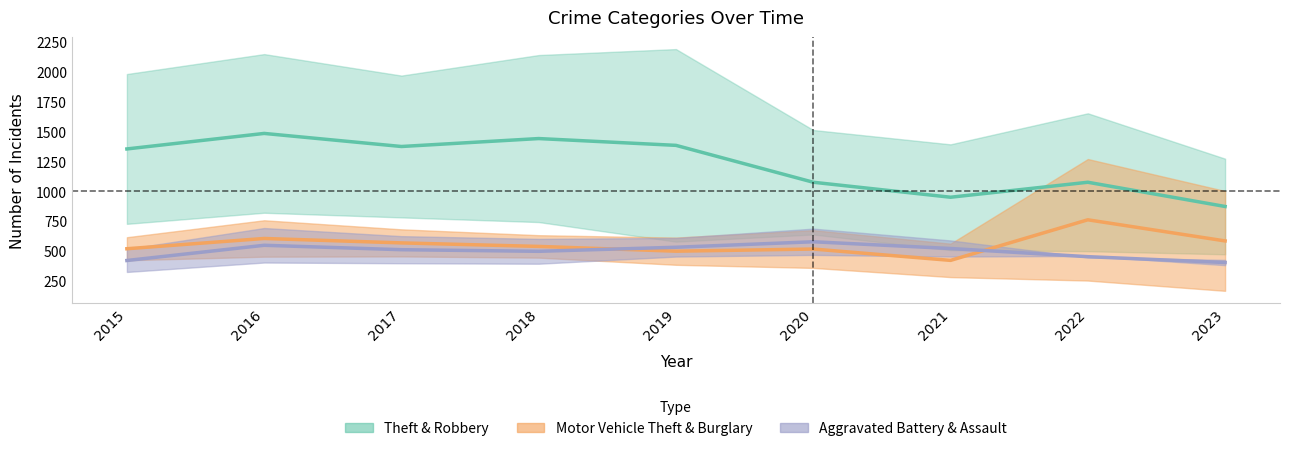

At which label does Aggravated Battery reach its minimum?

2023